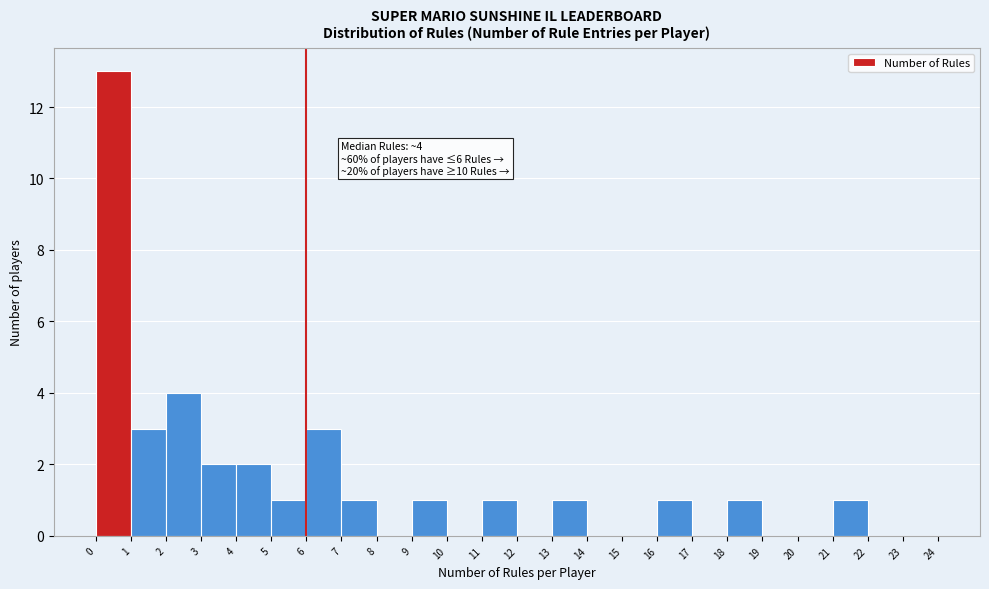

Which range on the x-axis has the tallest bar?

0 to 1